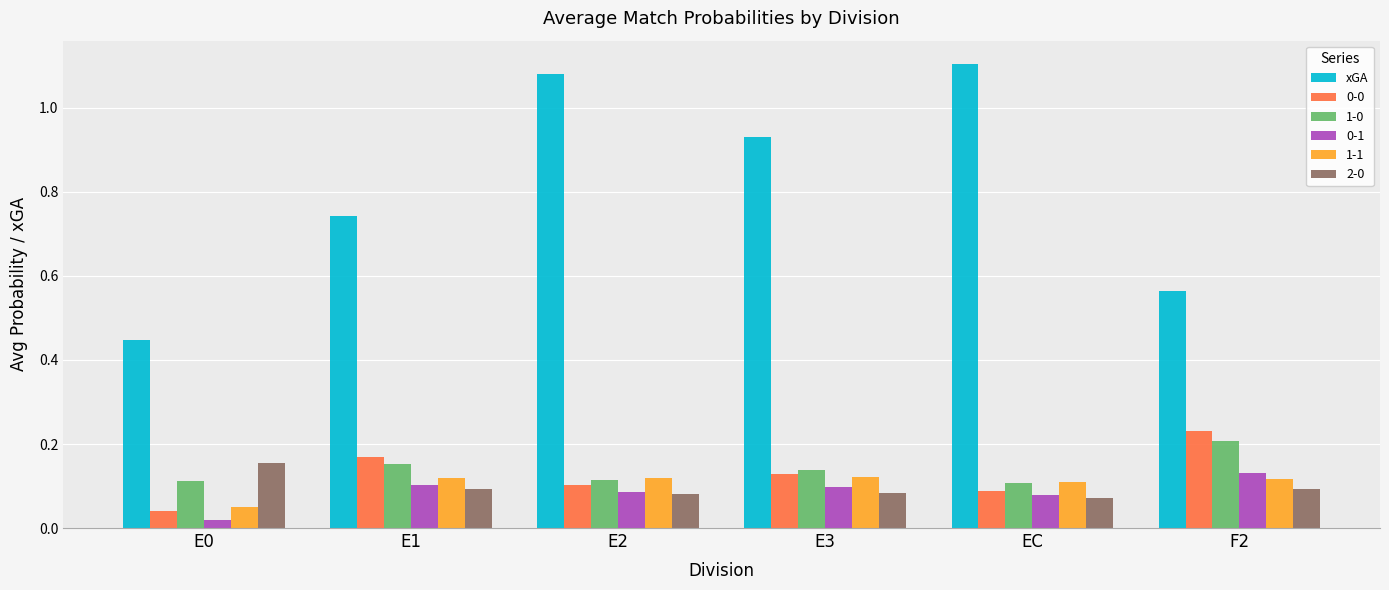

The value of 1-1 at E2 is 0.1. True or false?

True